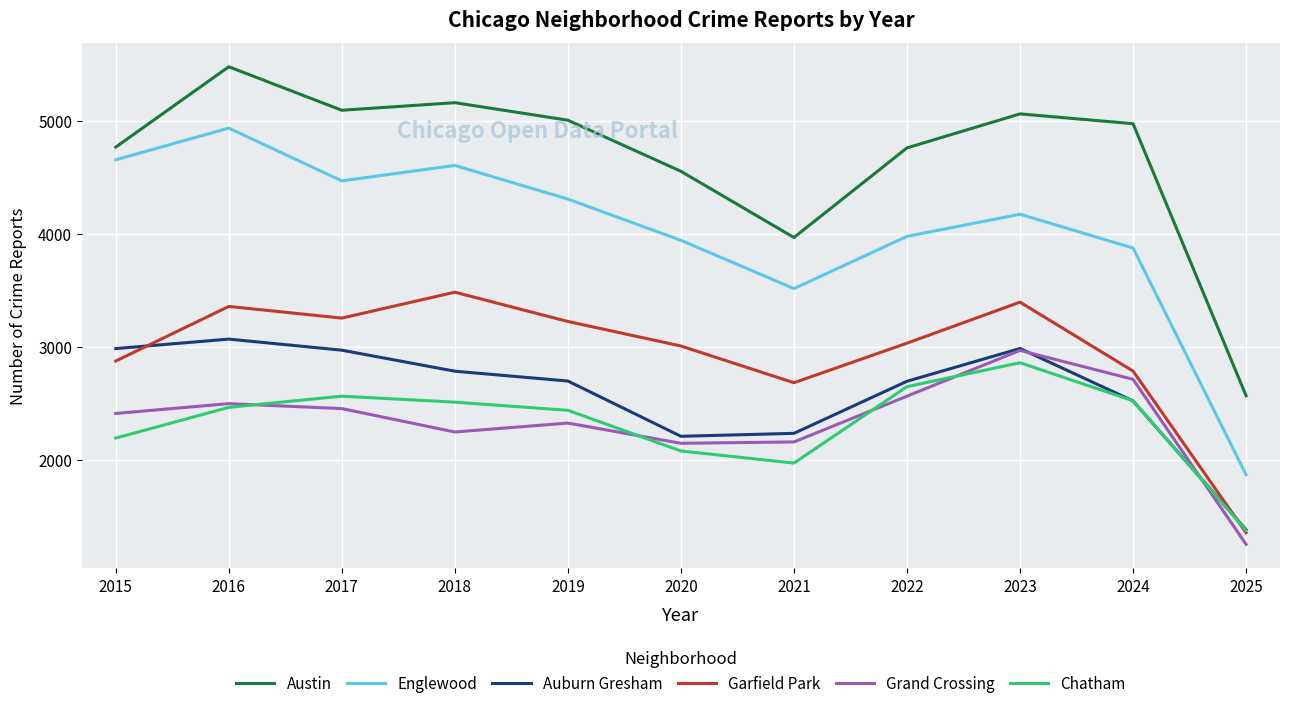

How many values in the Grand Crossing series are below 2413?

5